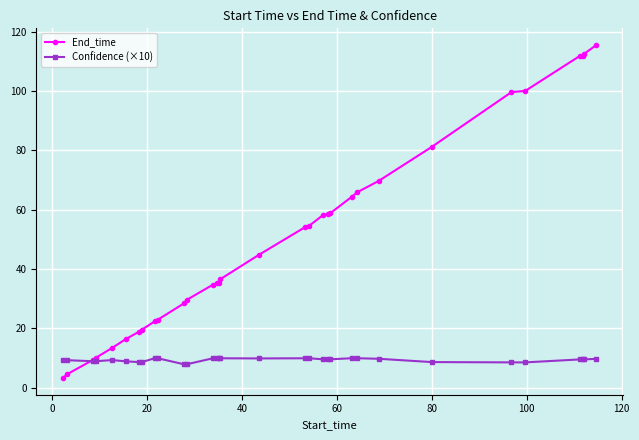

True or false: Confidence (×10) has more than 0 interior local peaks.

True